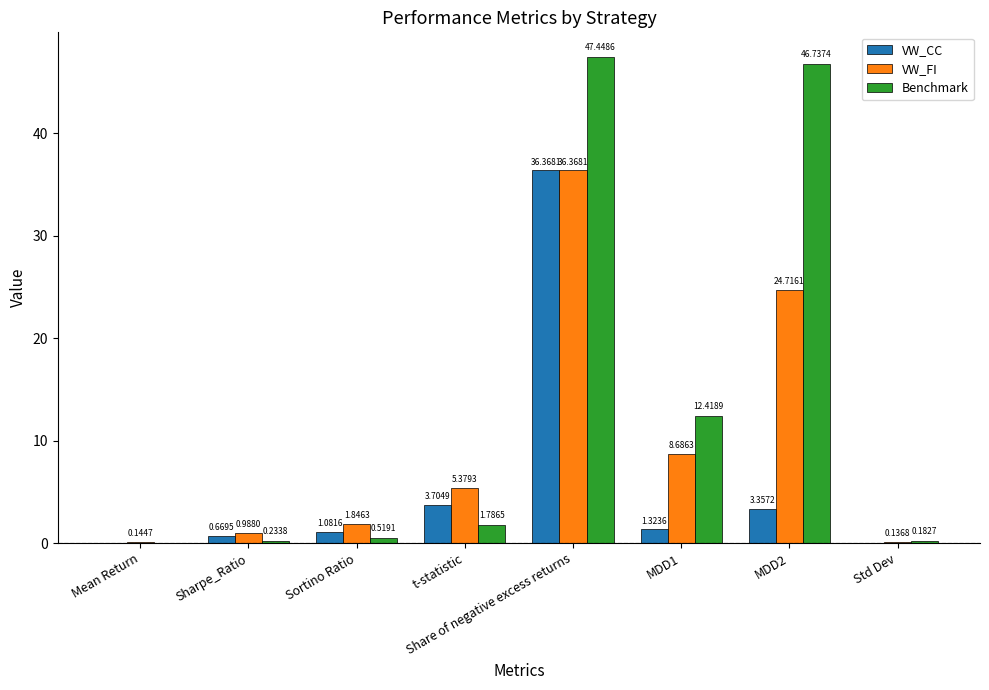

What is the sum of the VW_CC values at MDD2 and MDD1?

4.7